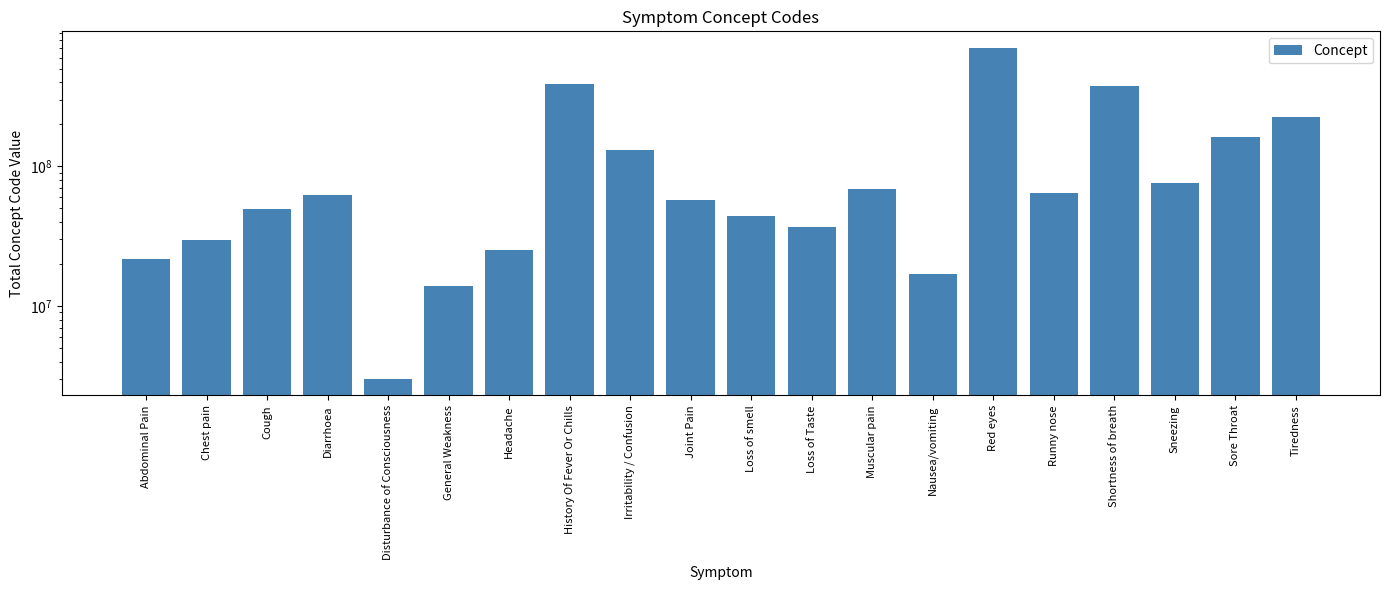

Which has a higher value, Irritability / Confusion or Chest pain?

Irritability / Confusion